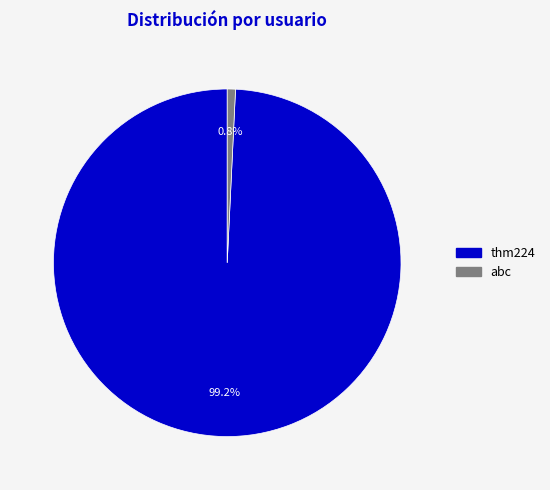

How many slices are in this pie chart?

2